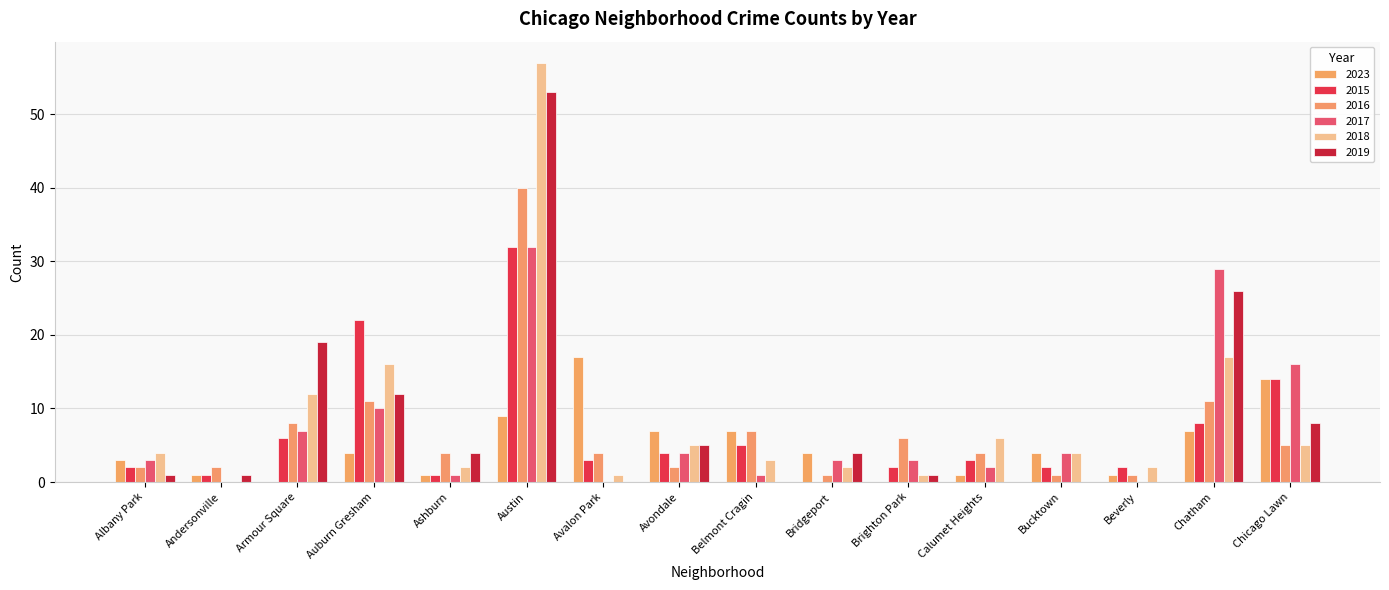

The 2016 series shows 2 at Armour Square. True or false?

False